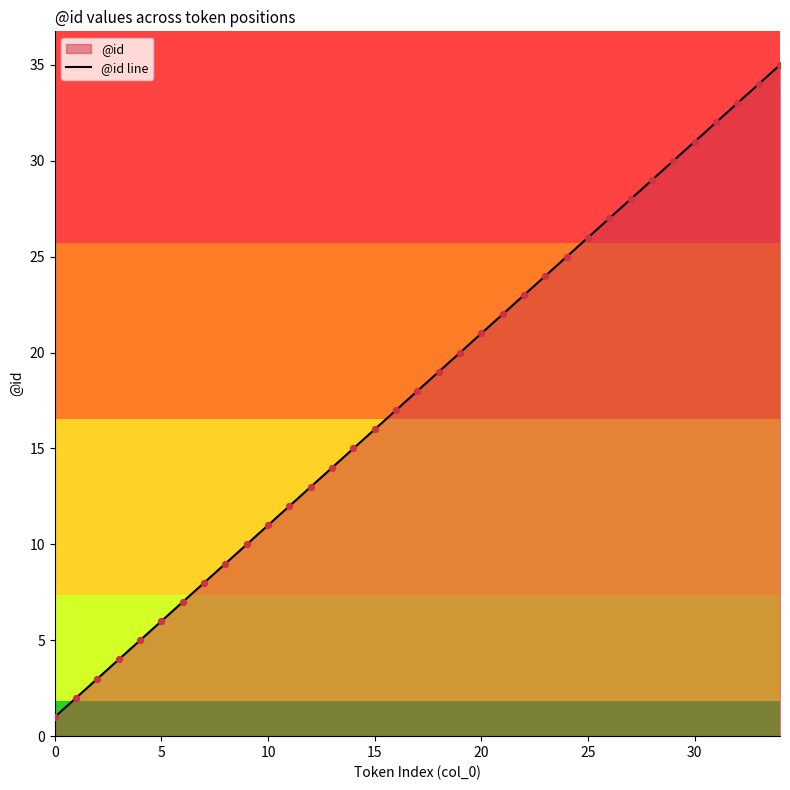

Approximately how many times larger is the value at 32 compared to 17?

1.8